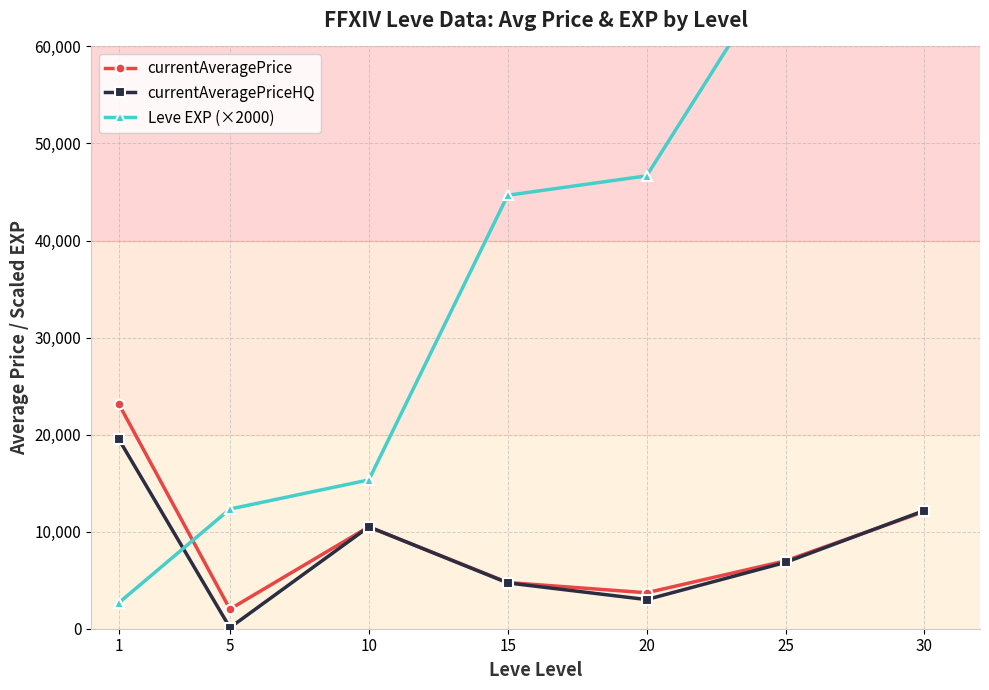

What is the value of the currentAveragePriceHQ point at the 4th from the left?

4722.0